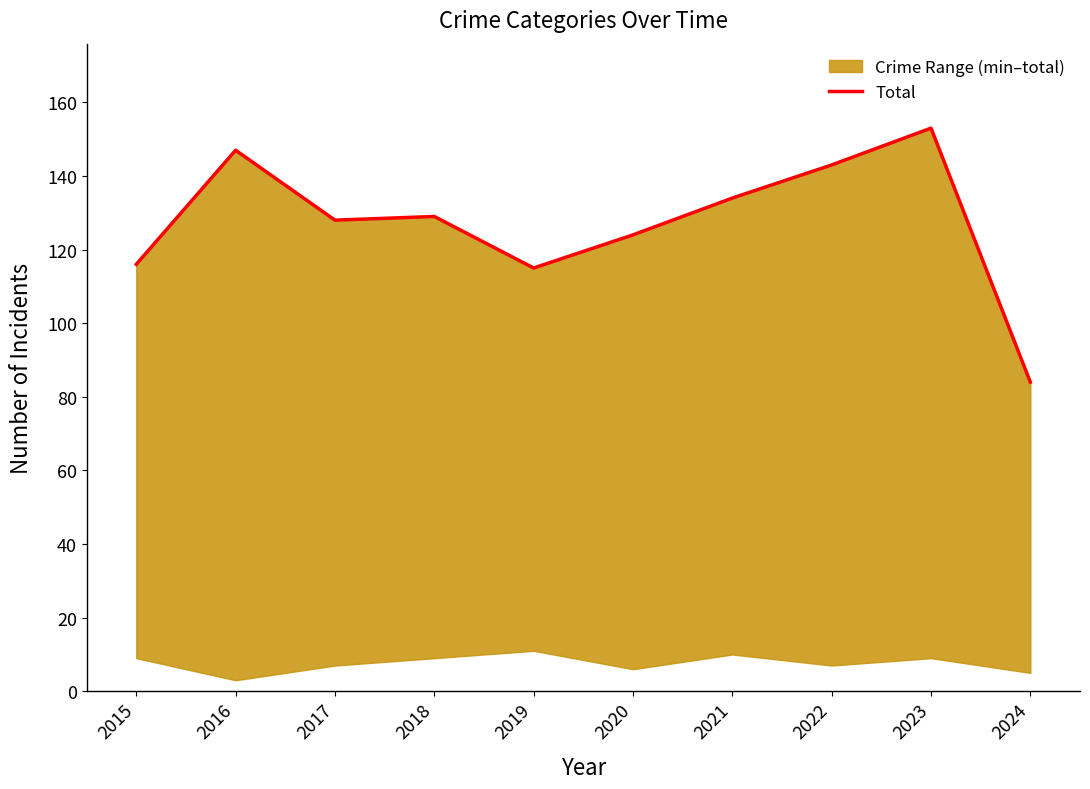

Reading left to right, transcribe all the data shown in this chart.

116	147	128	129	115	124	134	143	153	84